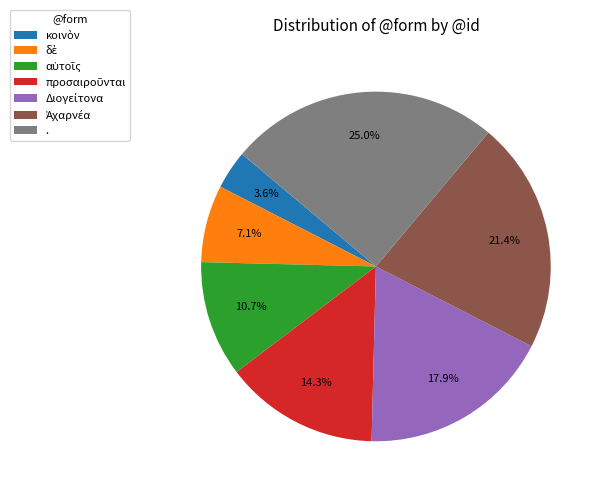

The . slice represents 32% of the pie. True or false?

False